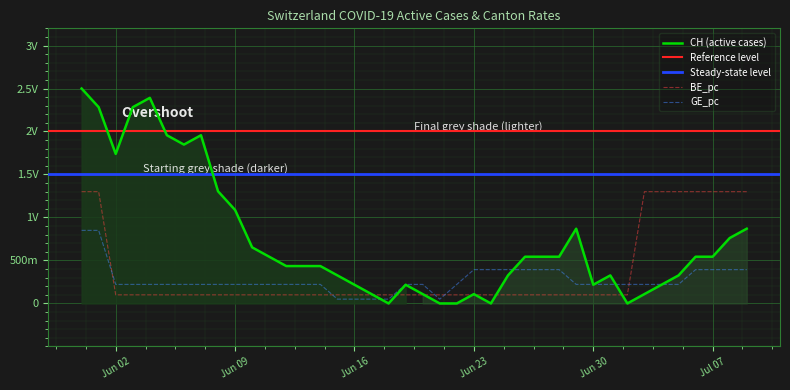

How many intersections are there between BE_pc and CH?

7